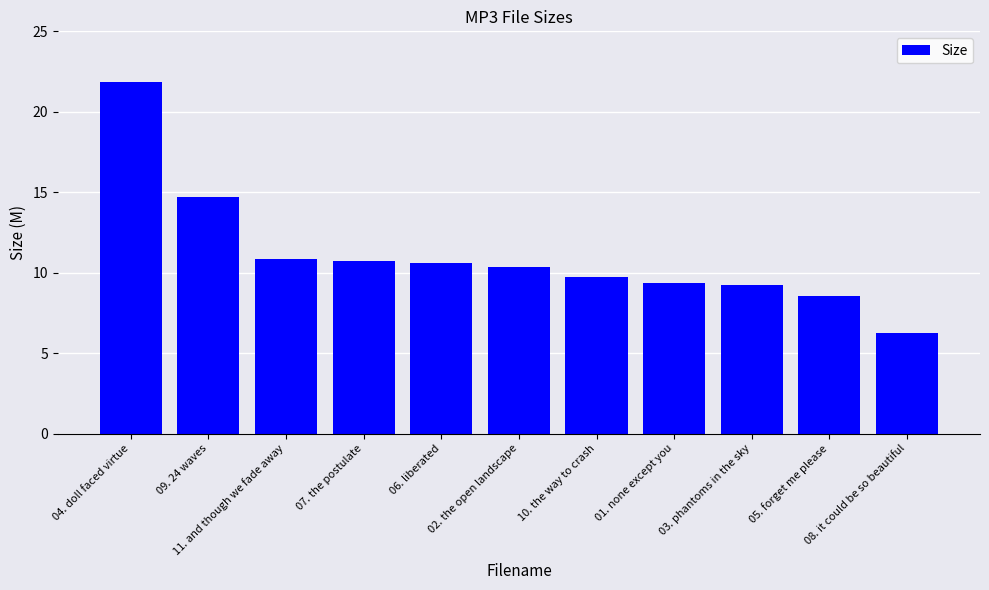

What value does the data have at 04. doll faced virtue?

21.8